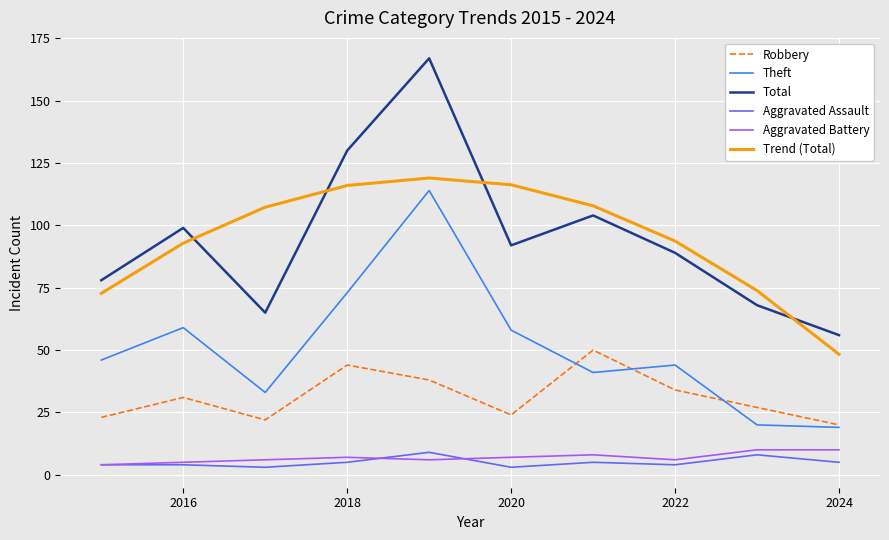

Which series has the widest spread of values?

Total